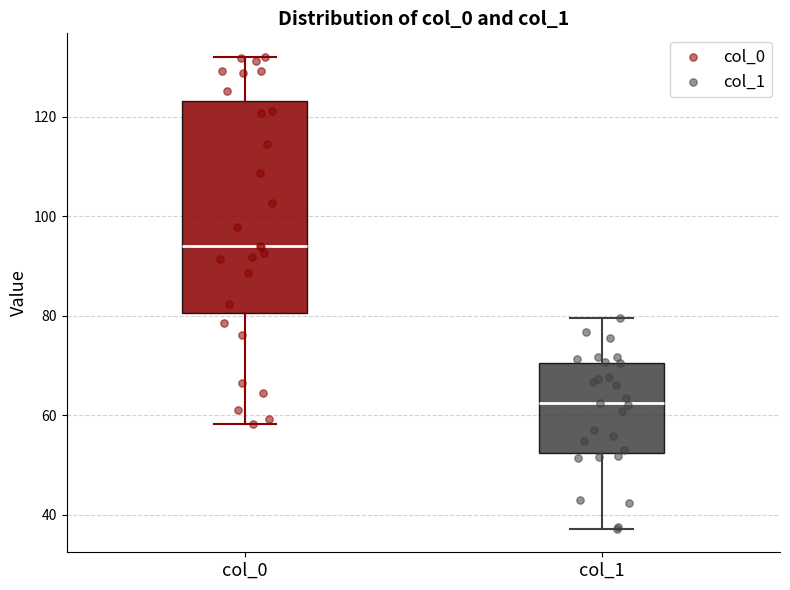

Where is the lower edge of the box for col_1 on the y-axis? The values are not printed on the chart, so give them approximately, as read against the axis.

52